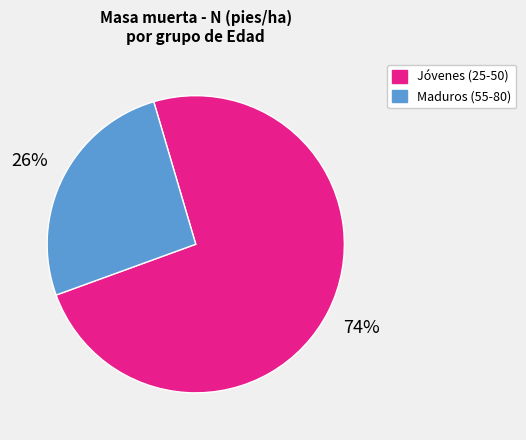

Which has a higher value, Maduros (55-80) or Jóvenes (25-50)?

Jóvenes (25-50)